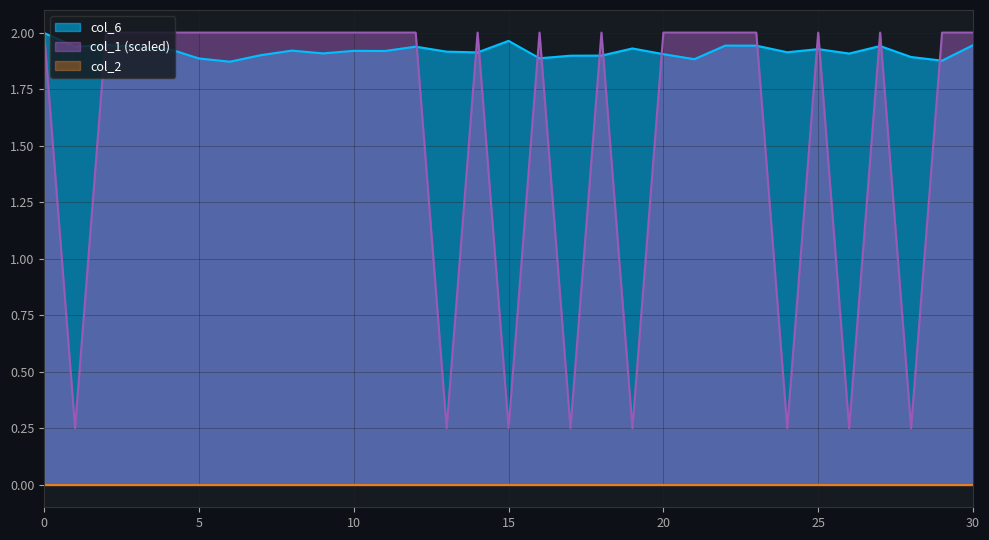

In col_1, how many points are lower than both neighbors (excluding endpoints)?

8